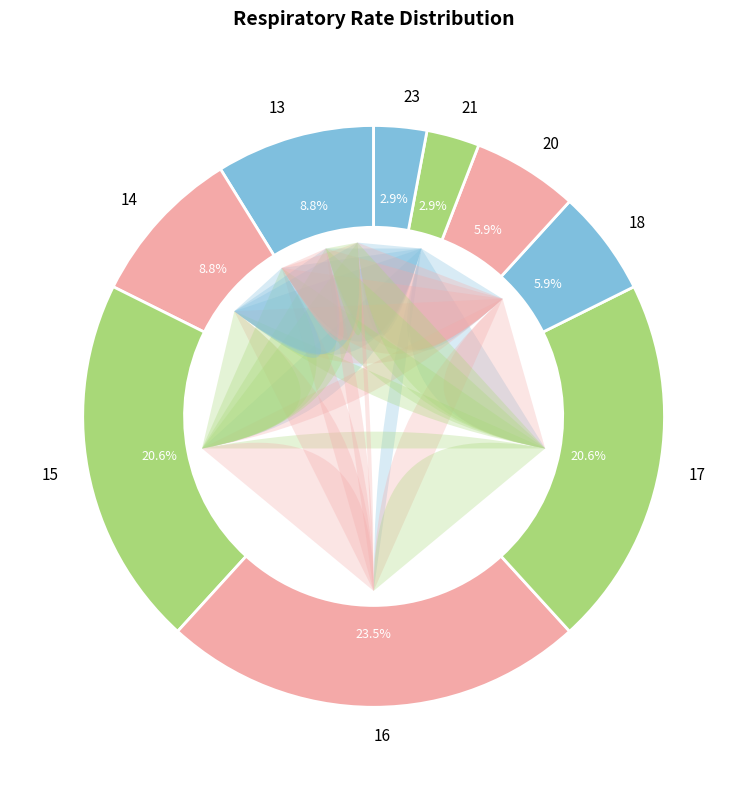

Rank the categories by value from highest to lowest.

16, 15, 17, 13, 14, 18, 20, 21, 23